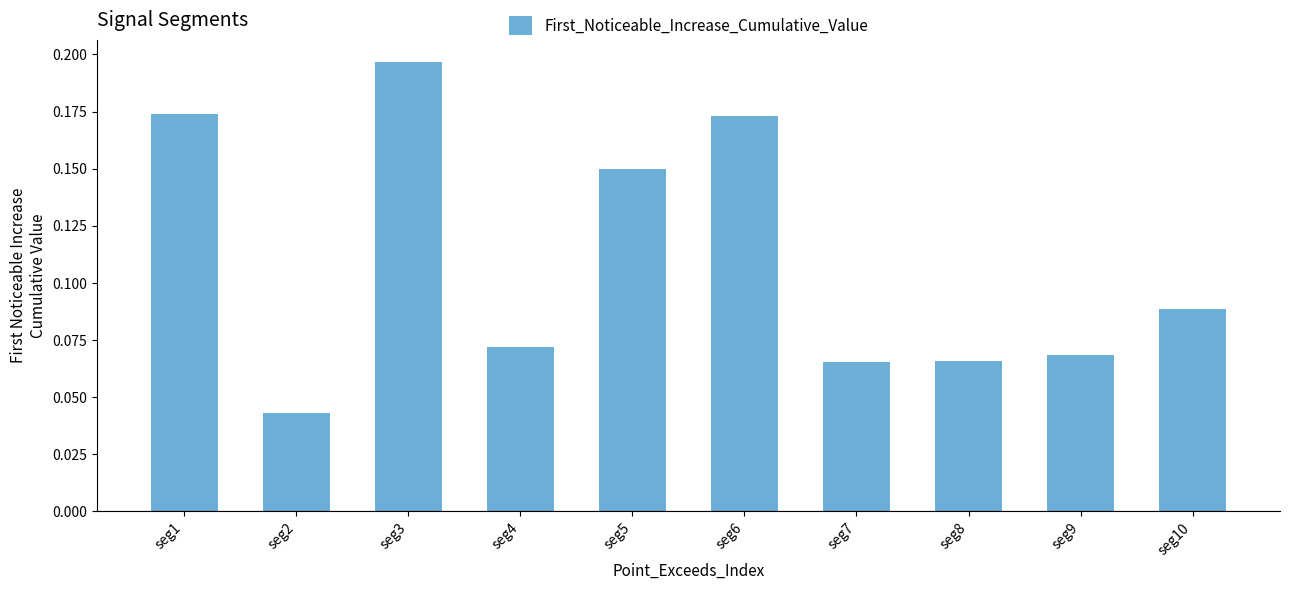

What is the change in value from seg2 to seg3?

+0.2